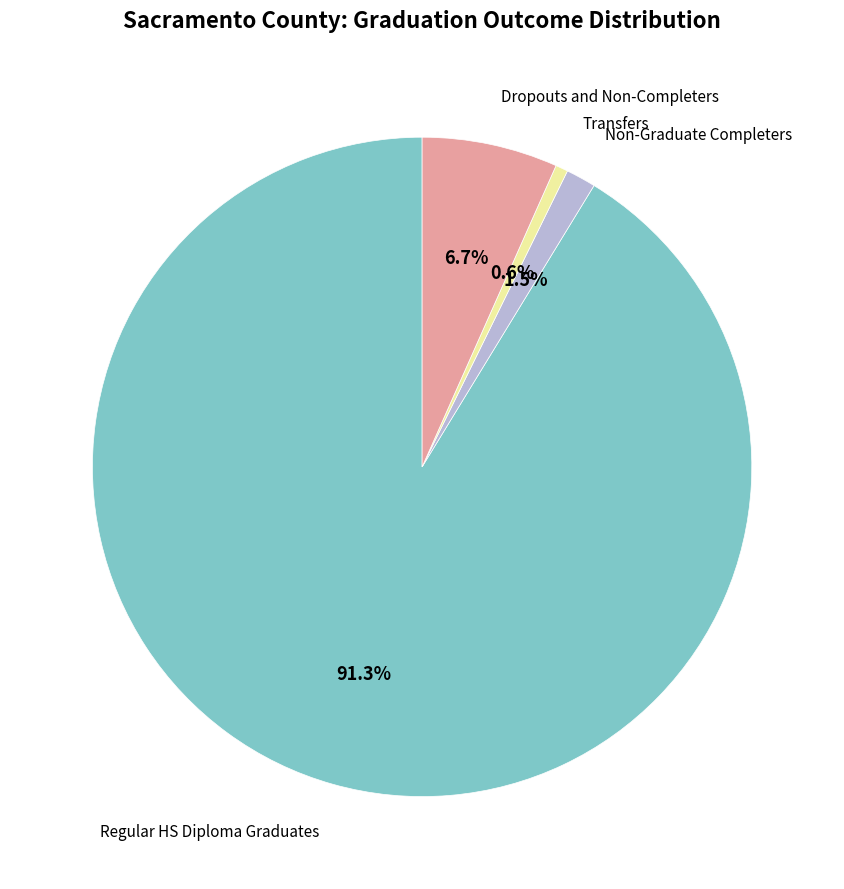

How many segments does this pie chart have?

4